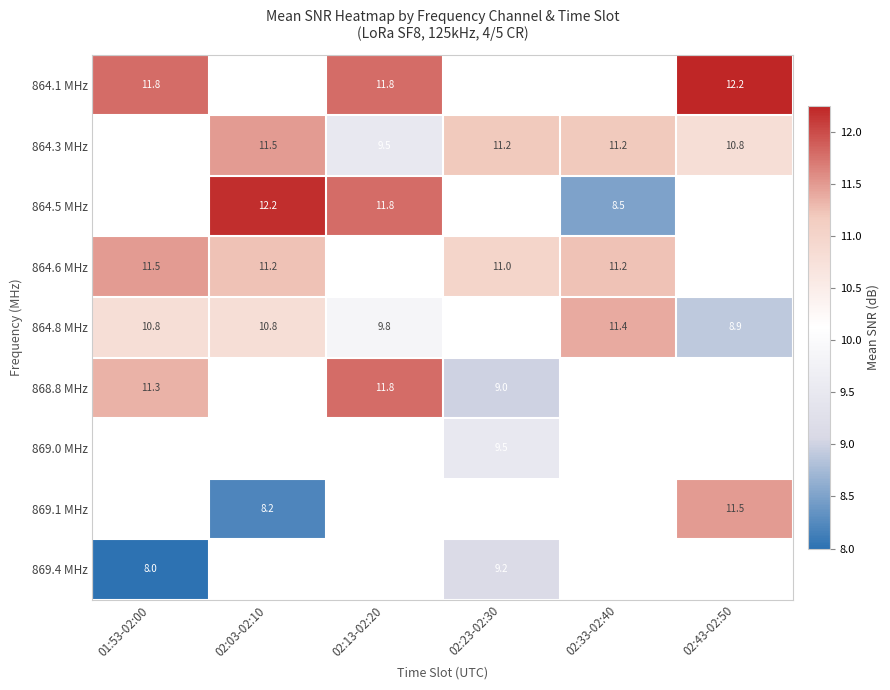

The 864.3 MHz series shows 4.6 at 02:23-02:30. True or false?

False